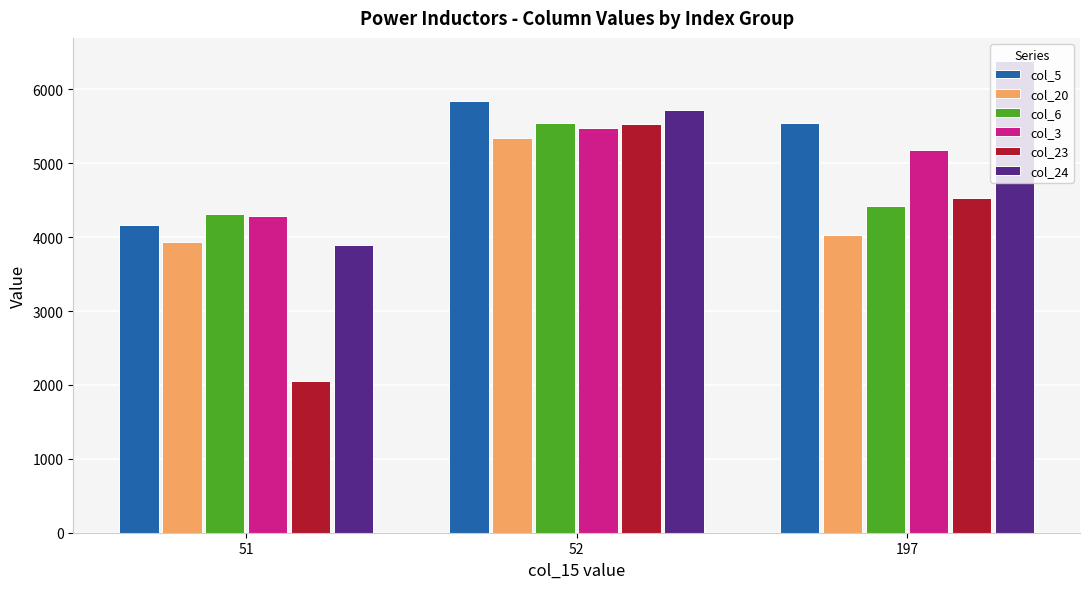

Reading right to left, transcribe all the data shown in this chart.

col_5: 197=5544.7	52=5842.0	51=4157.9
col_20: 197=4030.0	52=5336.7	51=3935.6
col_6: 197=4419.3	52=5543.0	51=4307.1
col_3: 197=5179.3	52=5475.7	51=4282.9
col_23: 197=4526.0	52=5532.3	51=2048.1
col_24: 197=6377.0	52=5726.3	51=3890.6